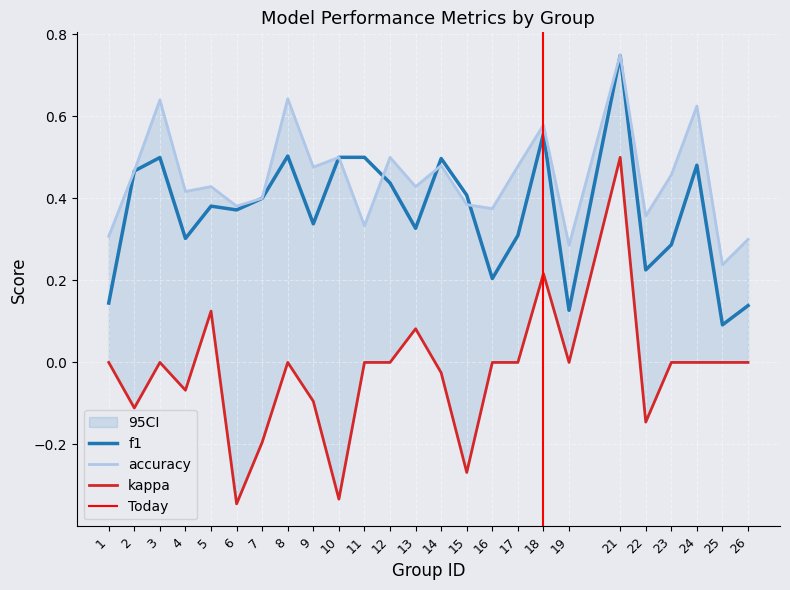

Where is the first local minimum for kappa?

2